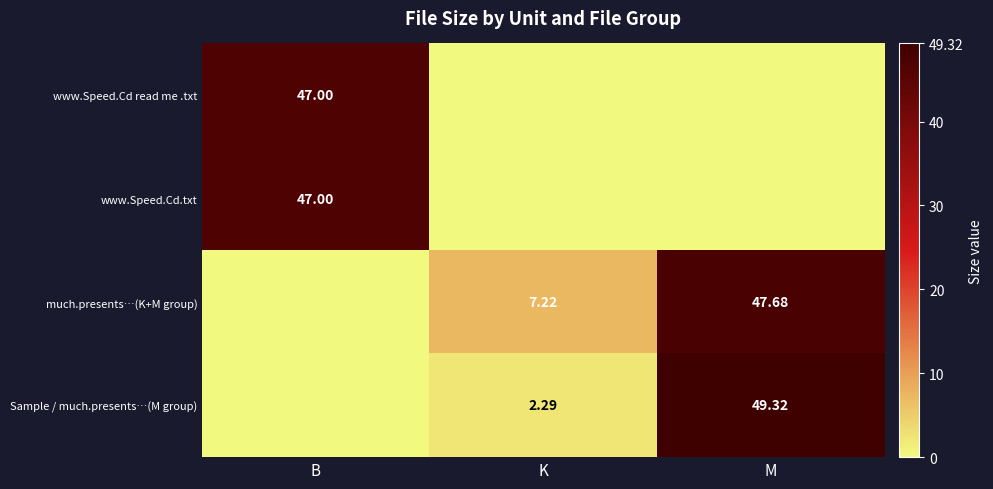

What is the difference between the highest and lowest values at K?

7.2